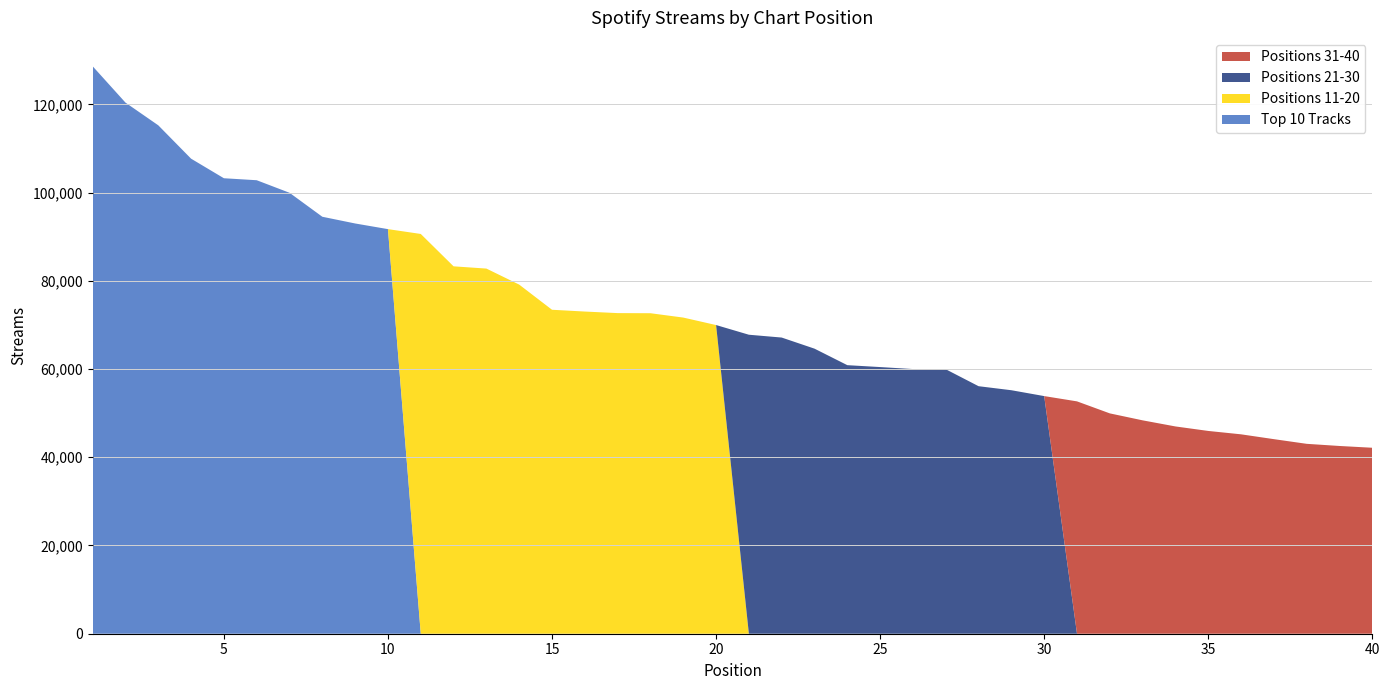

Reading left to right, transcribe all the data shown in this chart.

Top 10 Tracks: 128638	120403	115252	107689	103253	102803	99959	94522	93000	91718	0	0	0	0	0	0	0	0	0	0	0	0	0	0	0	0	0	0	0	0	0	0	0	0	0	0	0	0	0	0
Positions 11-20: 0	0	0	0	0	0	0	0	0	0	90623	83284	82776	79142	73439	73034	72682	72654	71669	69975	0	0	0	0	0	0	0	0	0	0	0	0	0	0	0	0	0	0	0	0
Positions 21-30: 0	0	0	0	0	0	0	0	0	0	0	0	0	0	0	0	0	0	0	0	67779	67139	64621	60880	60449	59999	59951	56111	55198	53870	0	0	0	0	0	0	0	0	0	0
Positions 31-40: 0	0	0	0	0	0	0	0	0	0	0	0	0	0	0	0	0	0	0	0	0	0	0	0	0	0	0	0	0	0	52673	49949	48371	46989	45968	45202	44107	43047	42560	42157